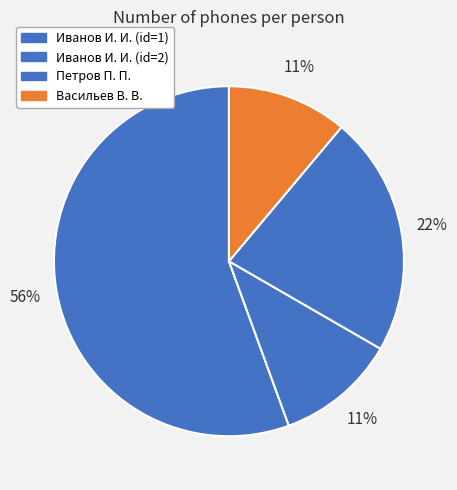

What percentage is the Петров П. П. slice, to the nearest percent?

22%